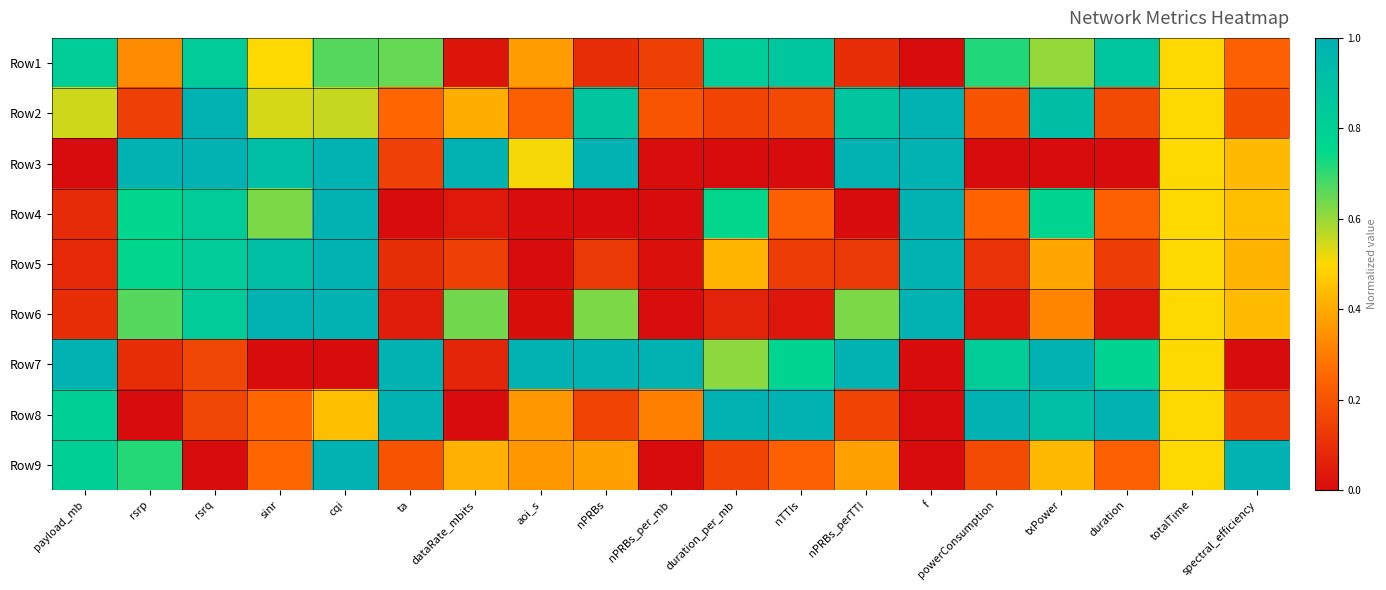

What is the spread (max minus min) of values at duration_per_mb?

1.0